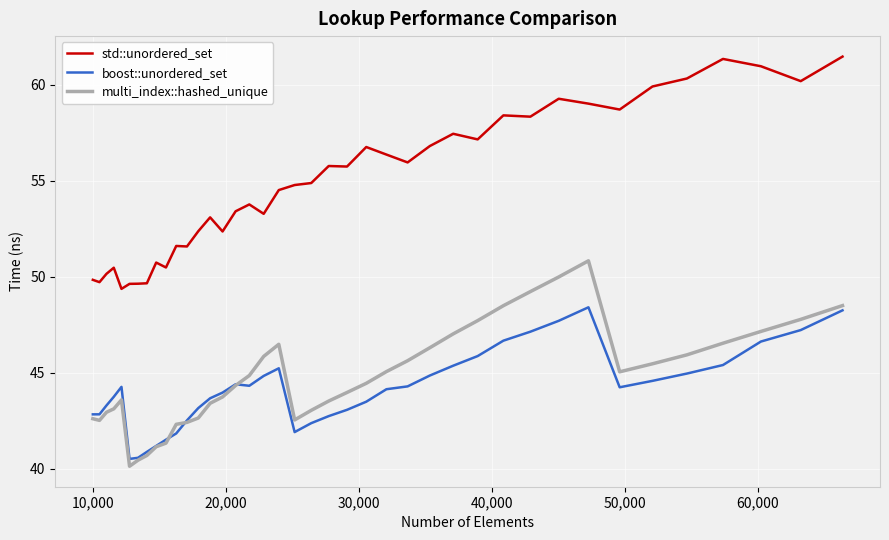

What is the sum of all std::unordered_set values?

2194.8